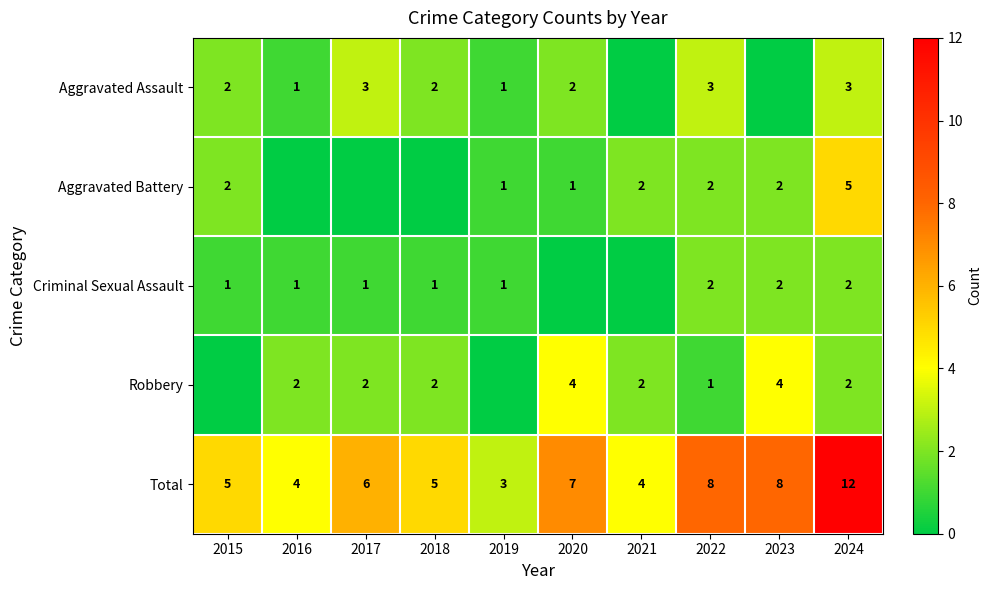

Between 2021 and 2022, which is larger?

2022